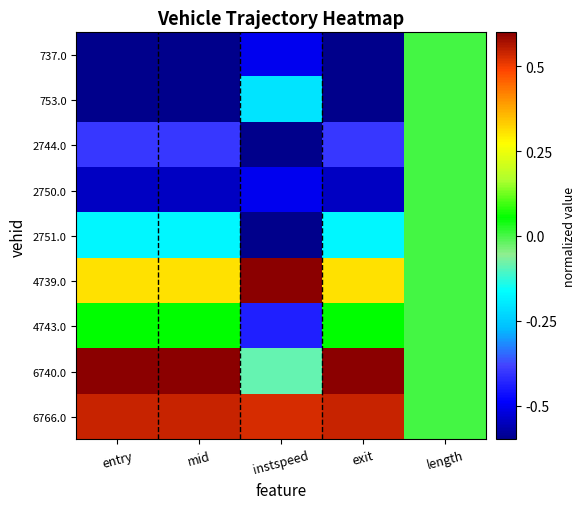

Reading left to right, transcribe all the data shown in this chart.

737.0: entry=-1.0	mid=-1.0	instspeed=-0.5	exit=-1.0	length=0.0
753.0: entry=-0.9	mid=-0.9	instspeed=-0.2	exit=-0.9	length=0.0
2744.0: entry=-0.4	mid=-0.4	instspeed=-1.0	exit=-0.4	length=0.0
2750.0: entry=-0.5	mid=-0.5	instspeed=-0.5	exit=-0.5	length=0.0
2751.0: entry=-0.2	mid=-0.2	instspeed=-0.6	exit=-0.2	length=0.0
4739.0: entry=0.3	mid=0.3	instspeed=1.0	exit=0.3	length=0.0
4743.0: entry=0.1	mid=0.1	instspeed=-0.4	exit=0.1	length=0.0
6740.0: entry=1.0	mid=1.0	instspeed=-0.1	exit=1.0	length=0.0
6766.0: entry=0.5	mid=0.5	instspeed=0.5	exit=0.5	length=0.0